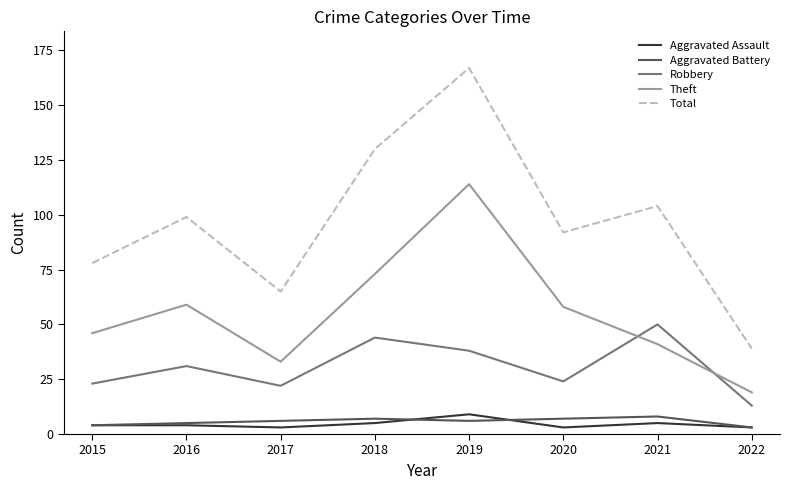

Which series has the widest spread of values?

Total